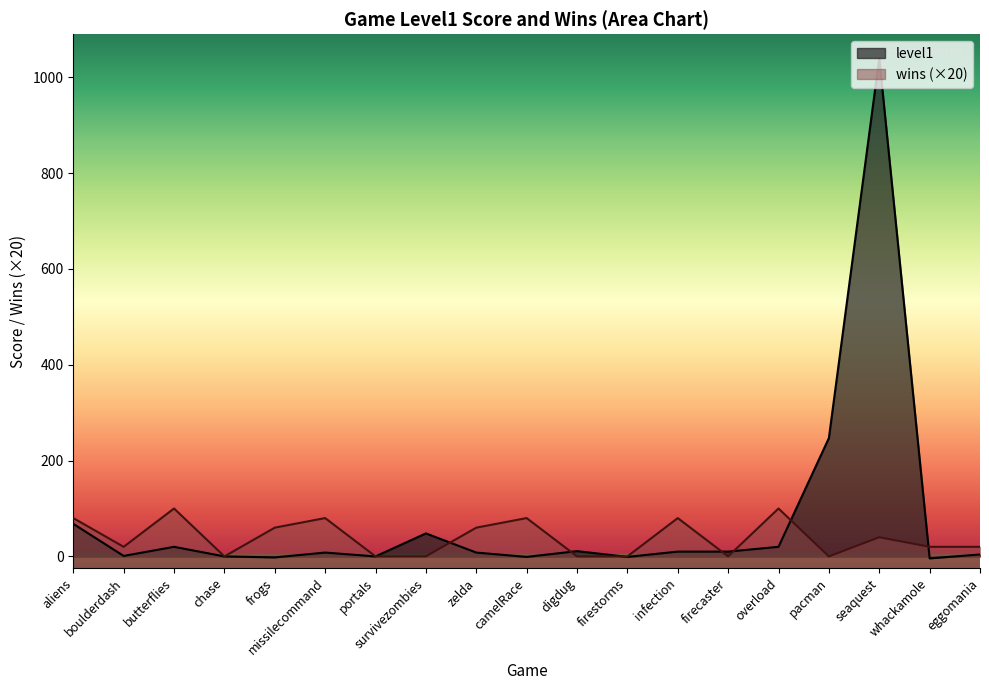

Reading left to right, list all the values displayed in this chart.

level1: aliens=68	boulderdash=1	butterflies=20	chase=0	frogs=-2	missilecommand=8	portals=0	survivezombies=48	zelda=8	camelRace=-1	digdug=11	firestorms=-1	infection=10	firecaster=10	overload=20	pacman=247	seaquest=1040	whackamole=-4	eggomania=4
wins: aliens=80	boulderdash=20	butterflies=100	chase=0	frogs=60	missilecommand=80	portals=0	survivezombies=0	zelda=60	camelRace=80	digdug=0	firestorms=0	infection=80	firecaster=0	overload=100	pacman=0	seaquest=40	whackamole=20	eggomania=20